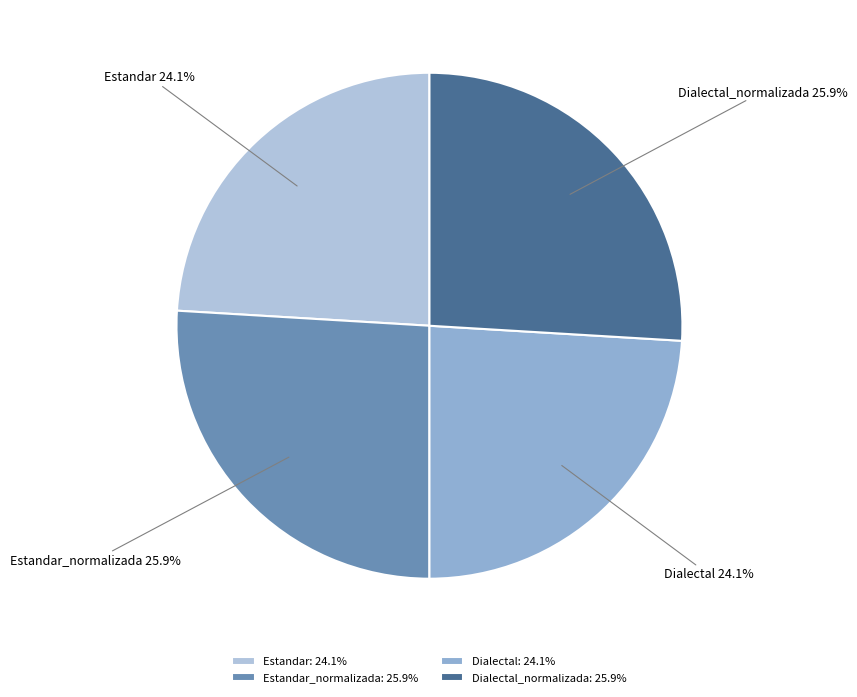

Count the number of slices in the pie.

4